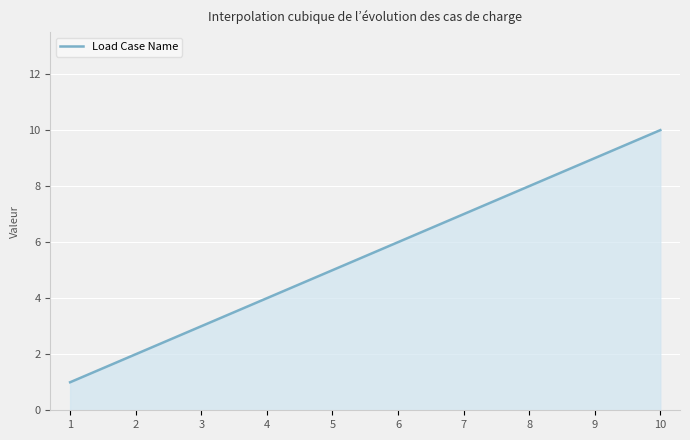

What is the greatest value displayed?

10.0